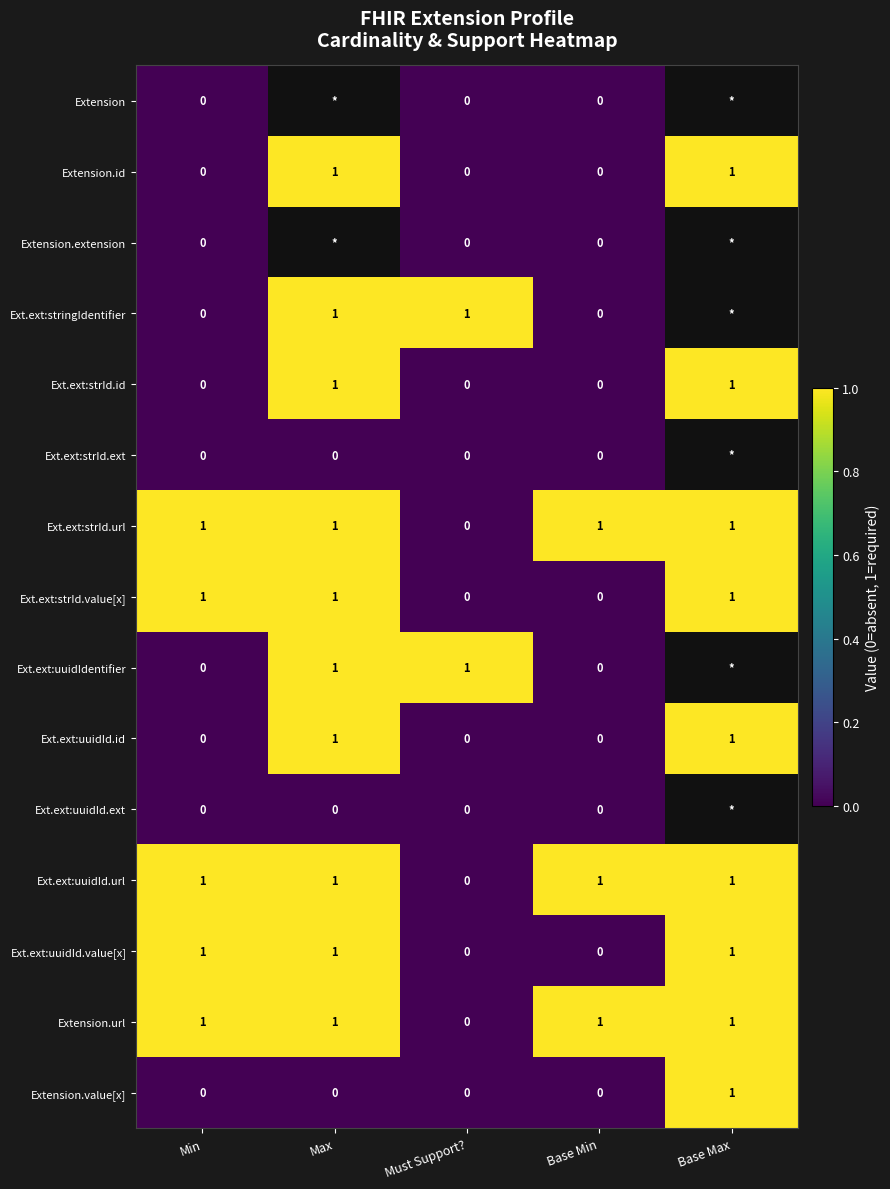

What is the total value across all series at Min?

5